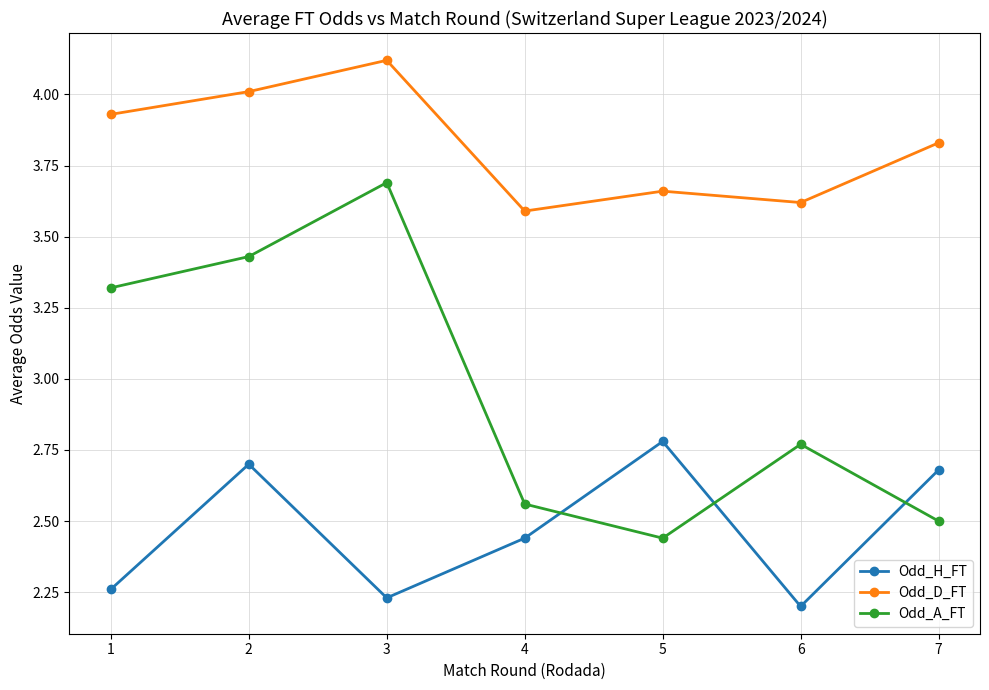

Which category has the highest value across all series?

3